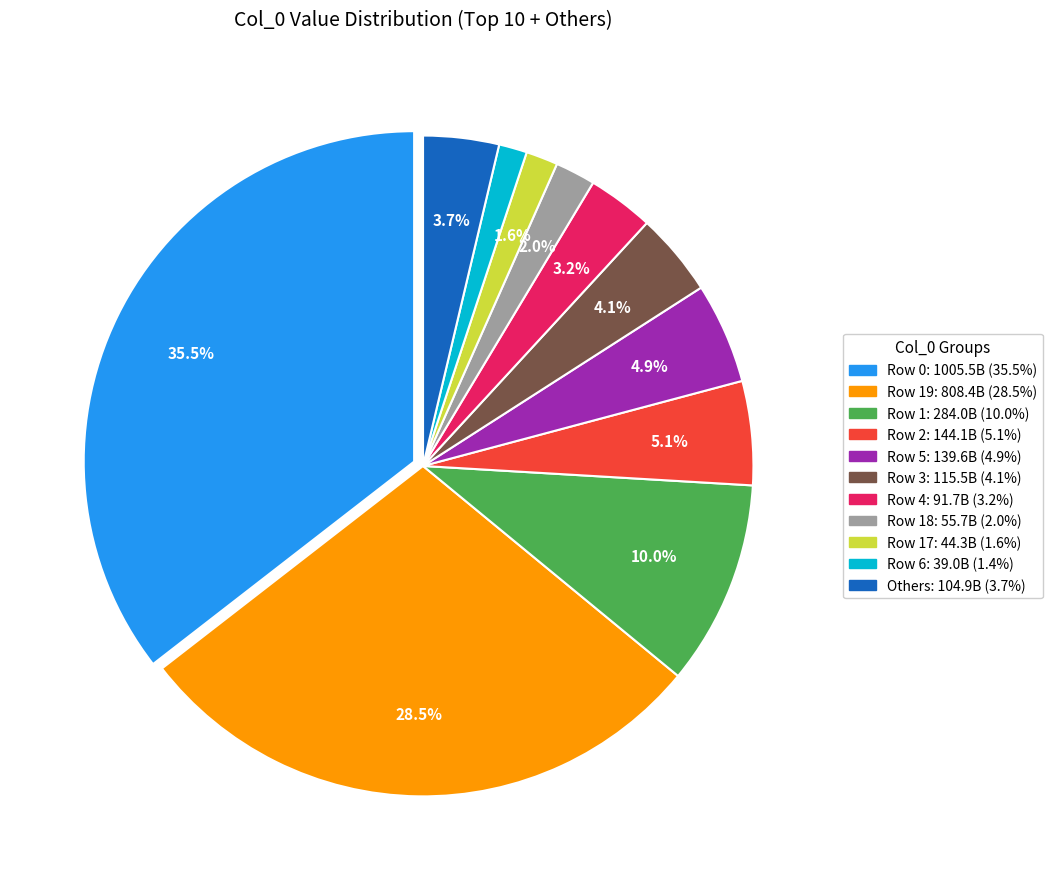

How many slices are in this pie chart?

11